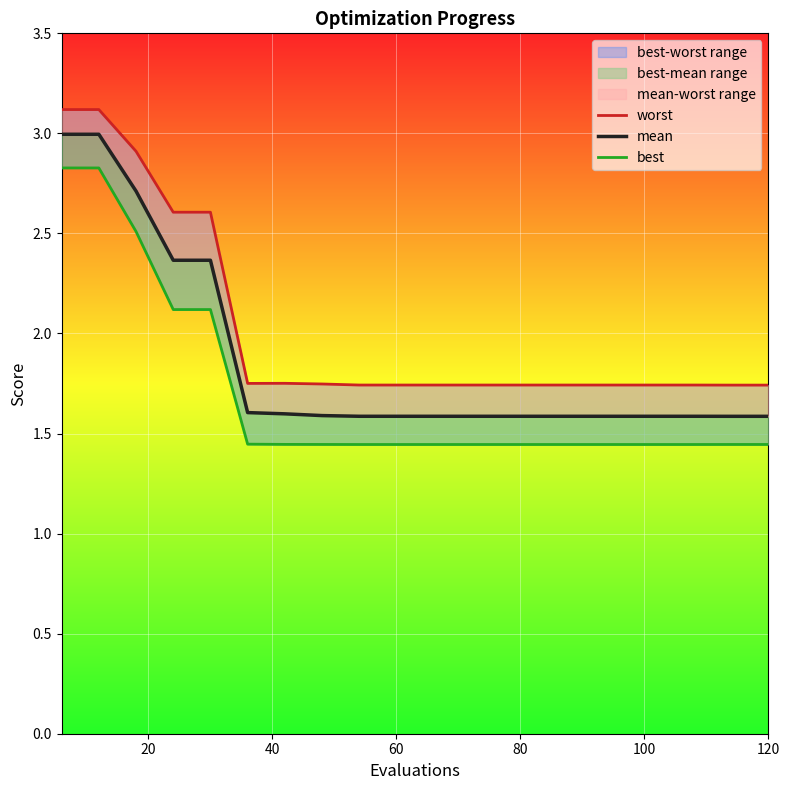

Does the chart display data point markers on the line(s)?

No